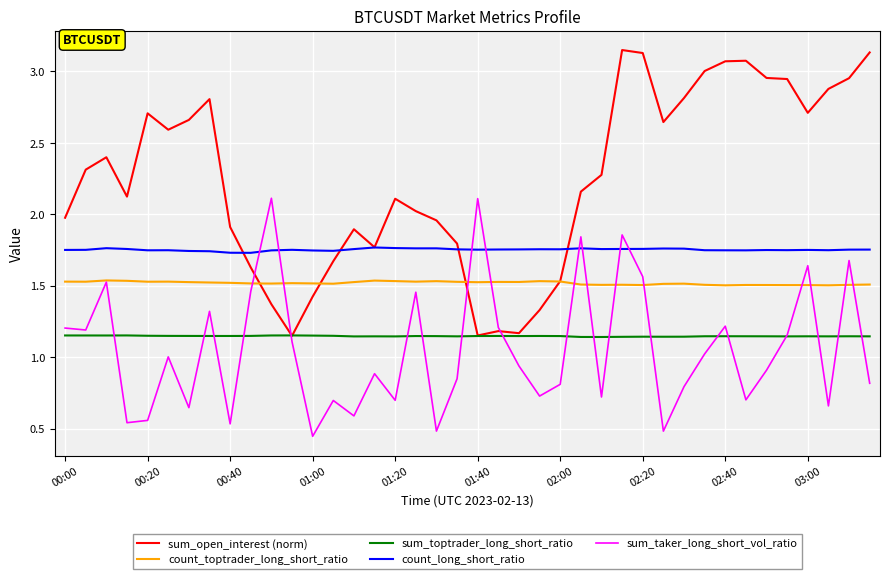

Which series has the largest range (max minus min)?

sum_open_interest (norm)